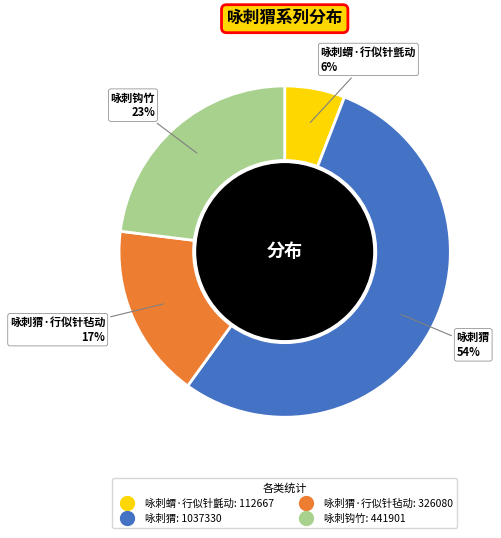

Does any single category account for the majority?

Yes